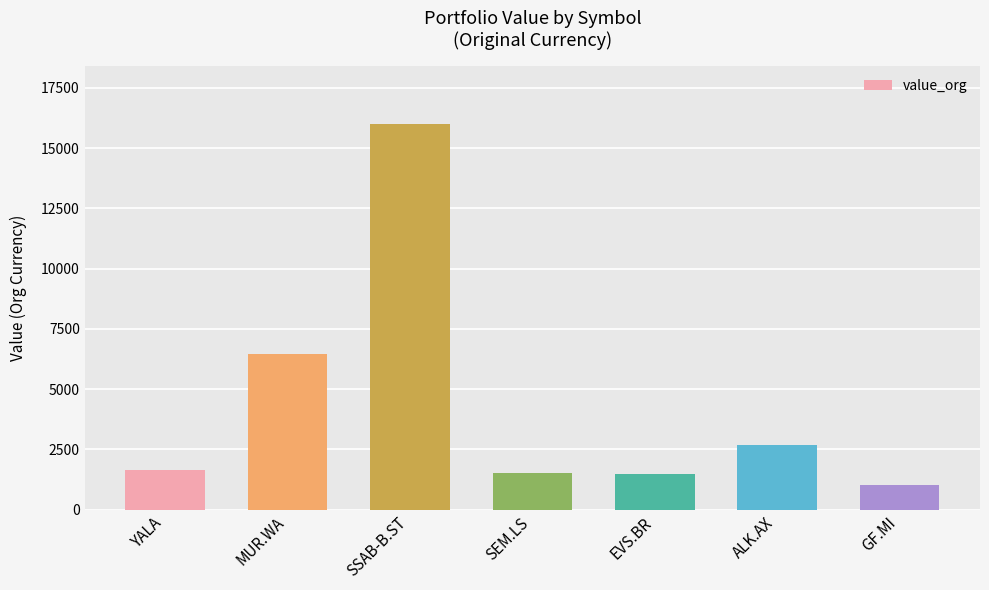

Where is the data nearest to the value 8498?

MUR.WA